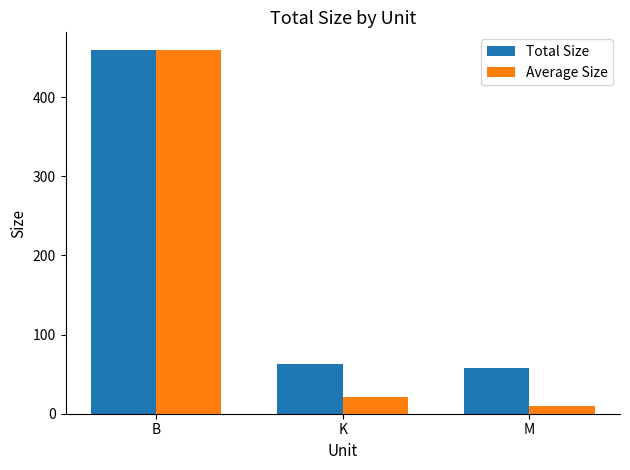

What is the difference between the highest and lowest values at M?

48.5